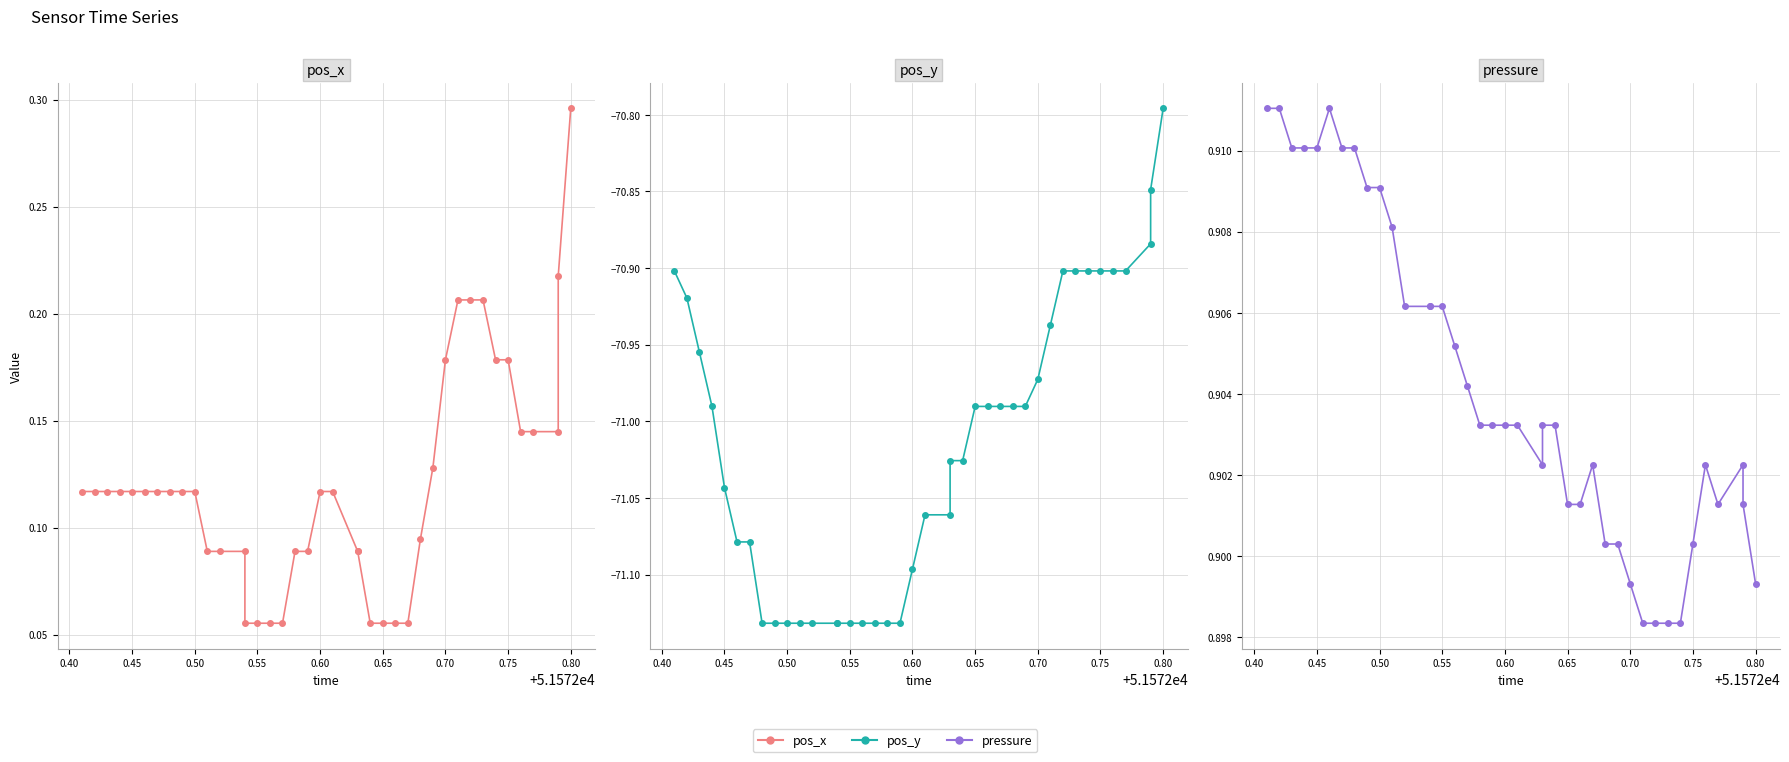

At which category is the sum across all series the highest?

0.80